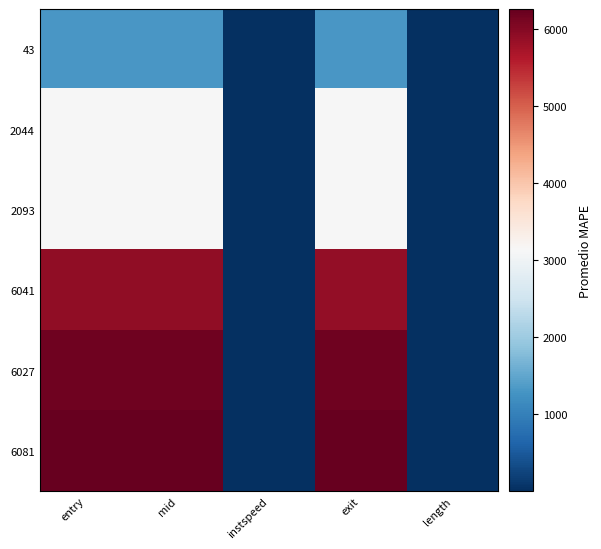

At entry, list the series in order from largest to smallest.

6081, 6027, 6041, 2093, 2044, 43